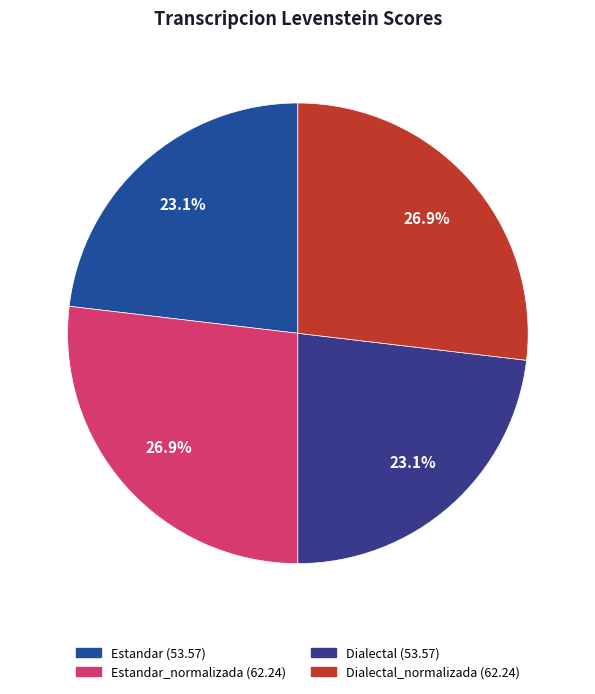

How many segments does this pie chart have?

4